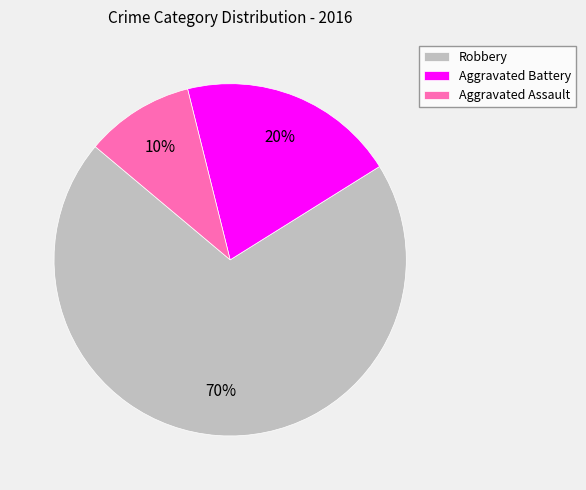

To the nearest percent, what percentage of the pie is Aggravated Assault?

10%